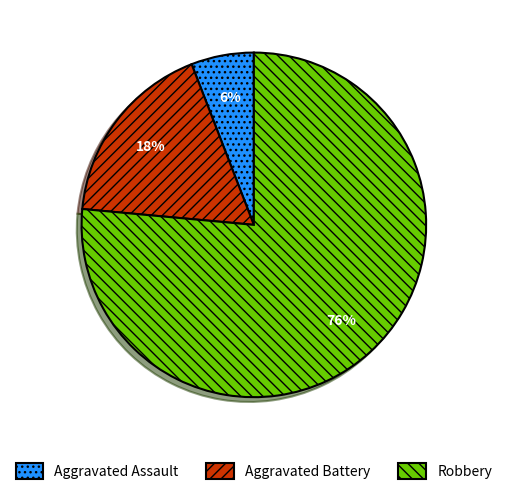

Which category has the biggest portion of the pie?

Robbery